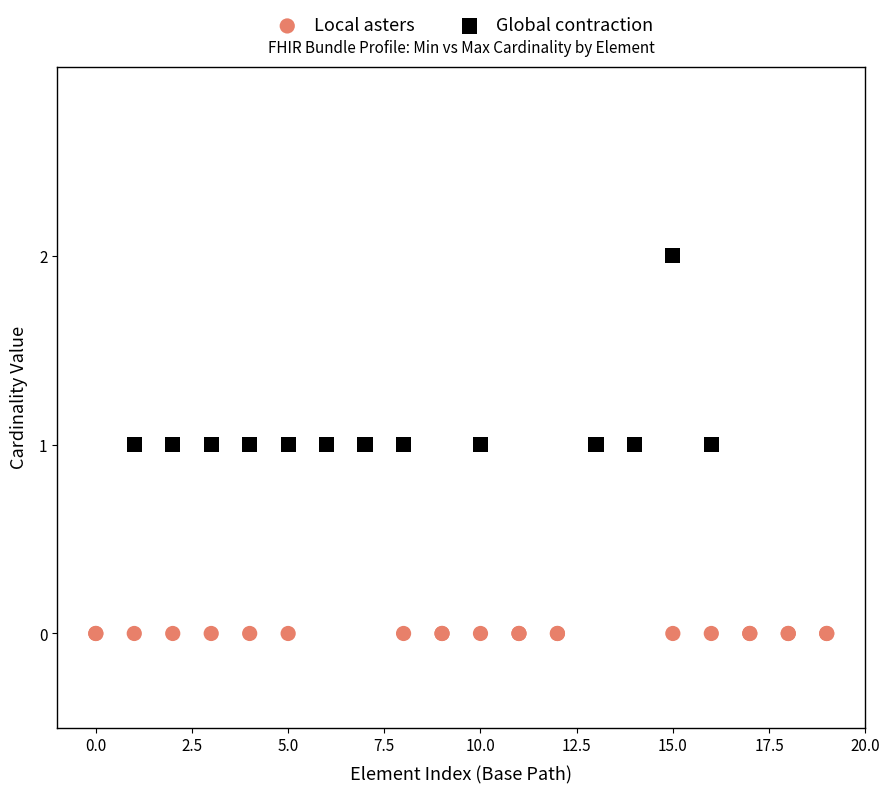

What are all the series names shown in the legend?

Local asters, Global contraction